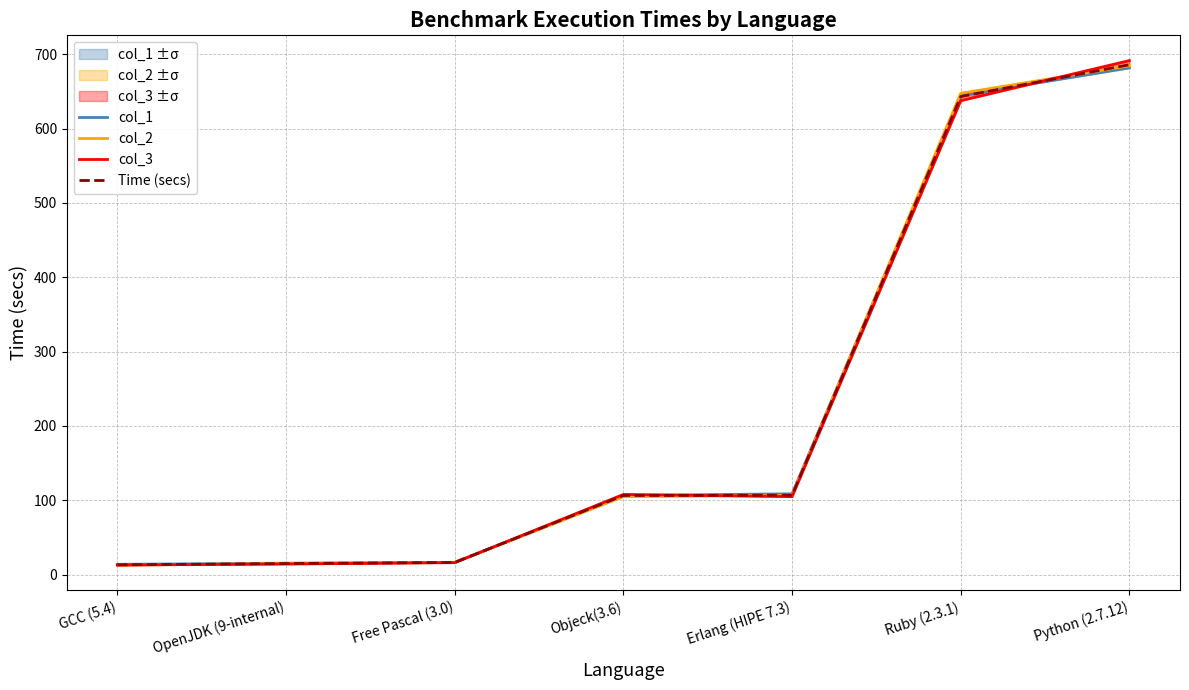

At which label is col_1 closest to 347?

Erlang (HIPE 7.3)